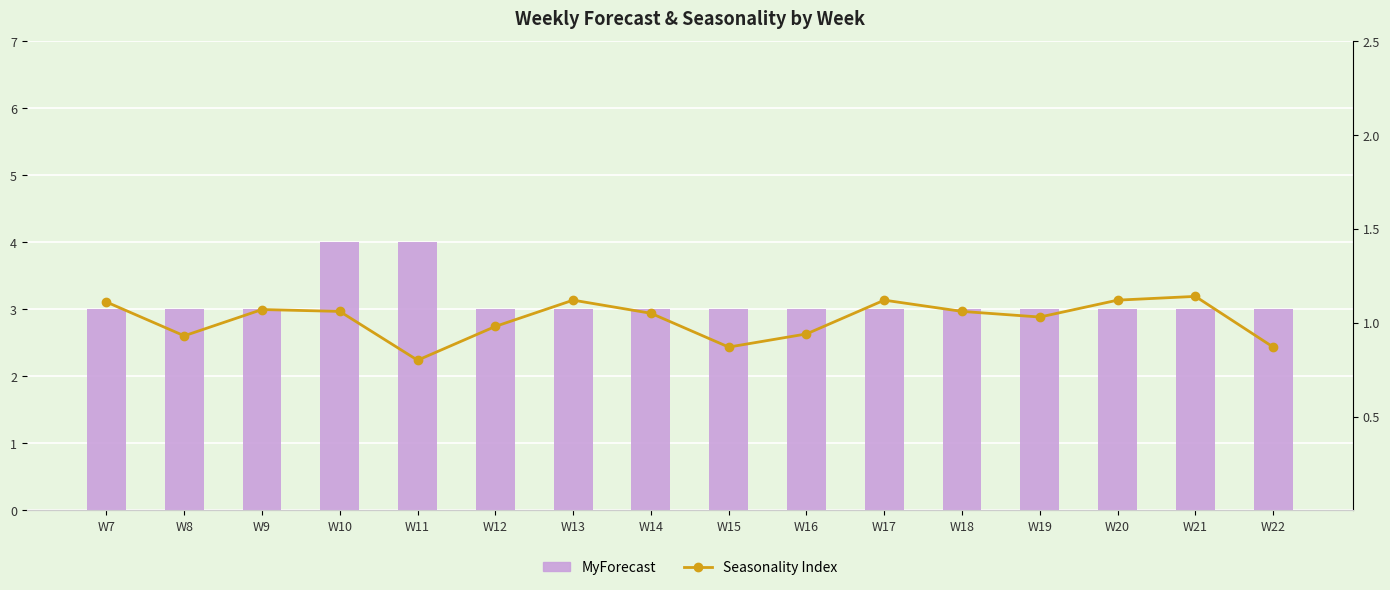

Rank the series by their average value, from lowest to highest.

Seasonality Index, MyForecast